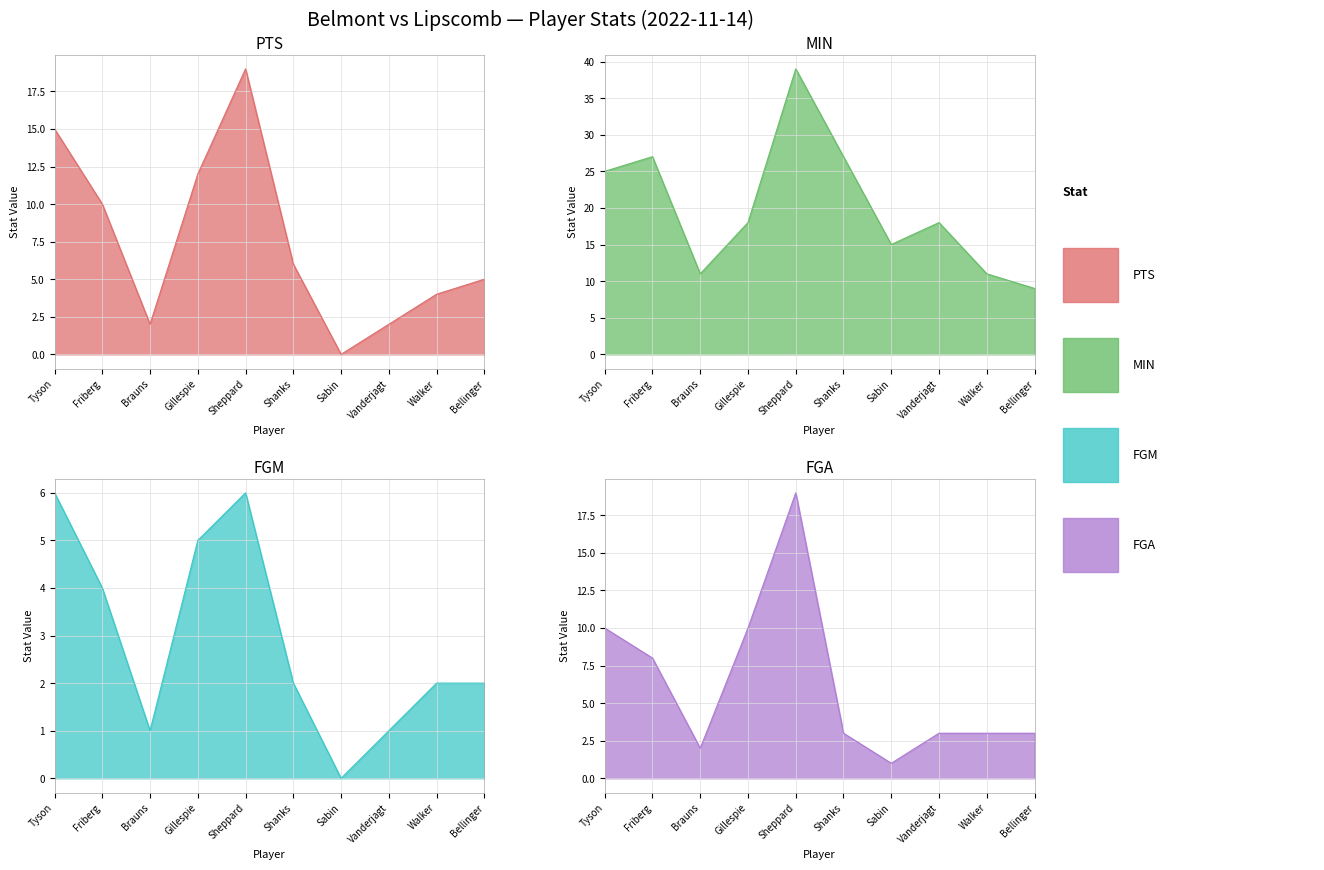

What is the difference between the PTS values at Gillespie and Walker?

8